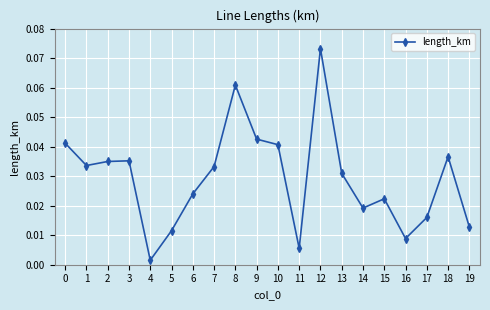

Which has a higher value, 16 or 15?

15